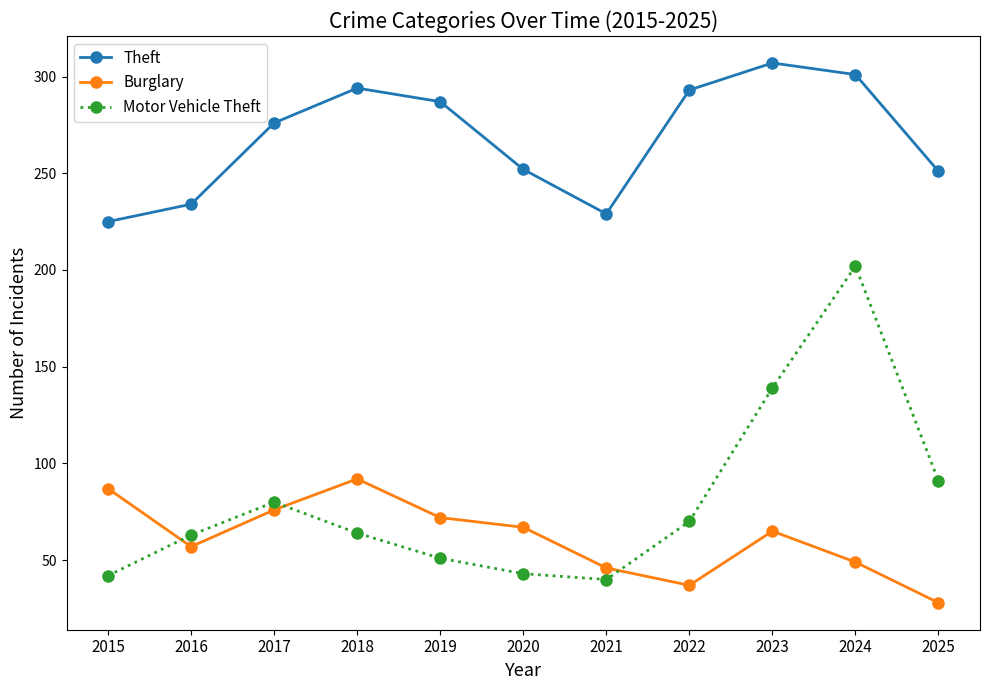

Count the number of data series in this chart.

3